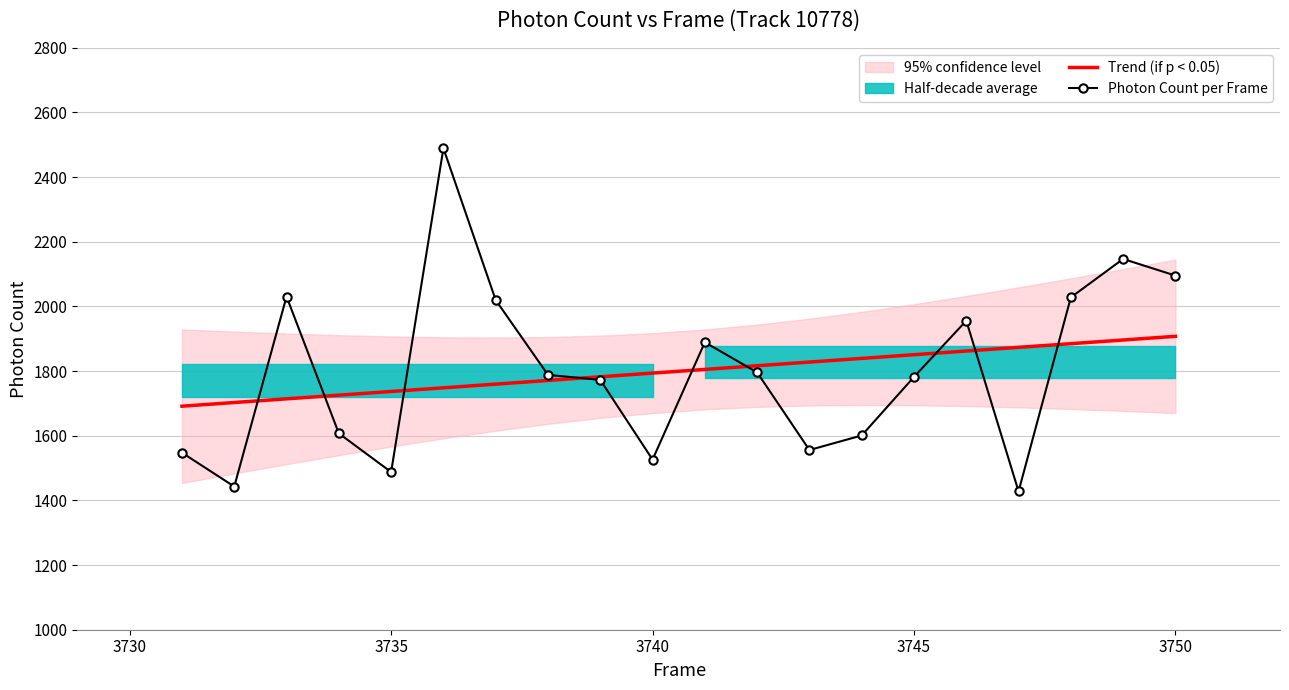

What is the sum of all Trend (if p < 0.05) values?

35990.8